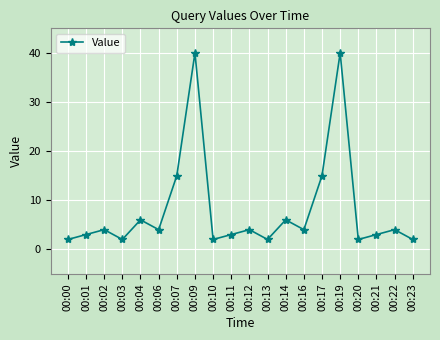

Where is the first local minimum?

00:03